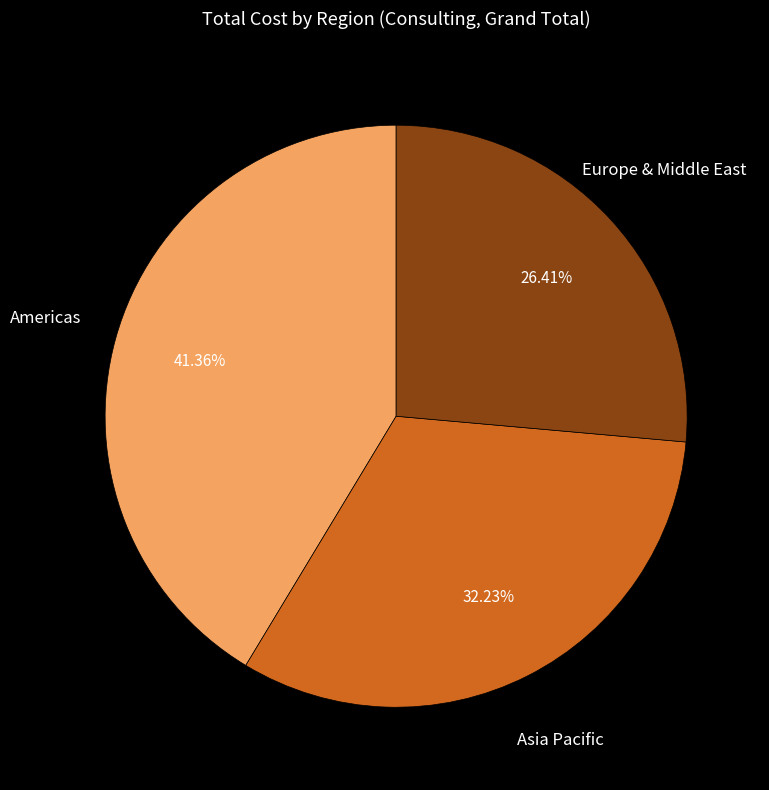

Is there a majority slice in this chart?

No